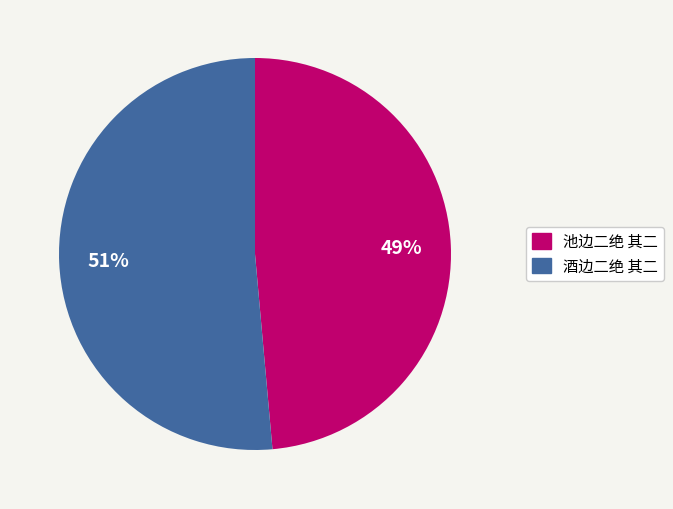

Rank the categories by value from highest to lowest.

酒边二绝 其二, 池边二绝 其二